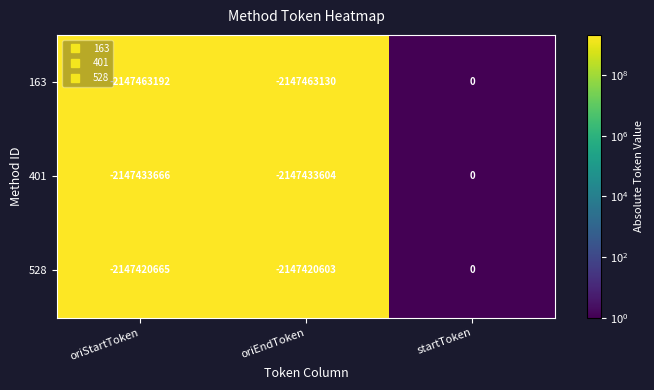

List the series in order of their overall mean, lowest first.

163, 401, 528